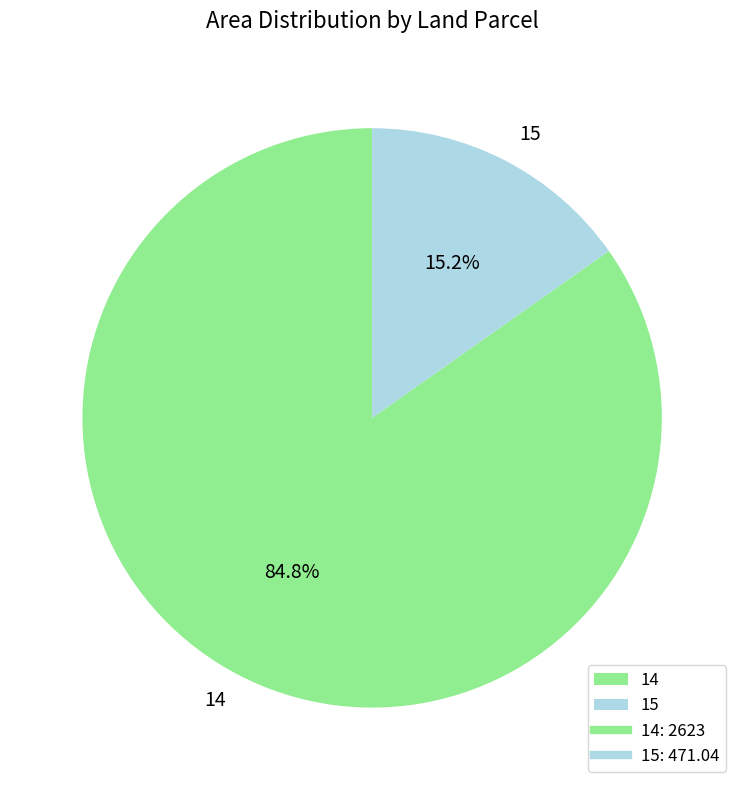

How many segments does this pie chart have?

2